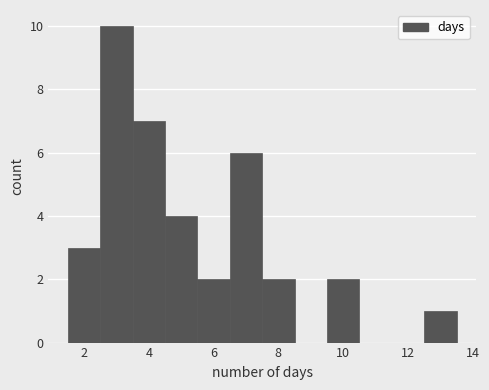

How tall is the bar that spans 2.5 to 3.5 on the x-axis? Neither the bar edges nor the heights are printed on the chart, so give them approximately, as read against the axes.

10